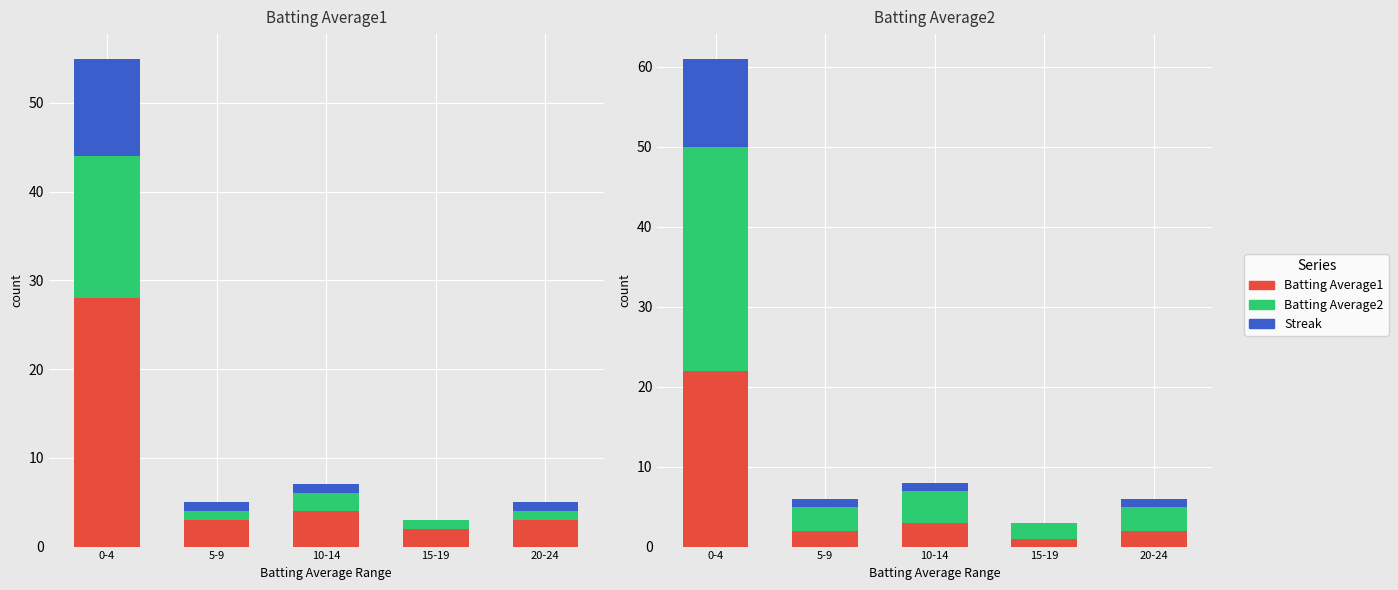

How many positive values does the Streak series have?

4